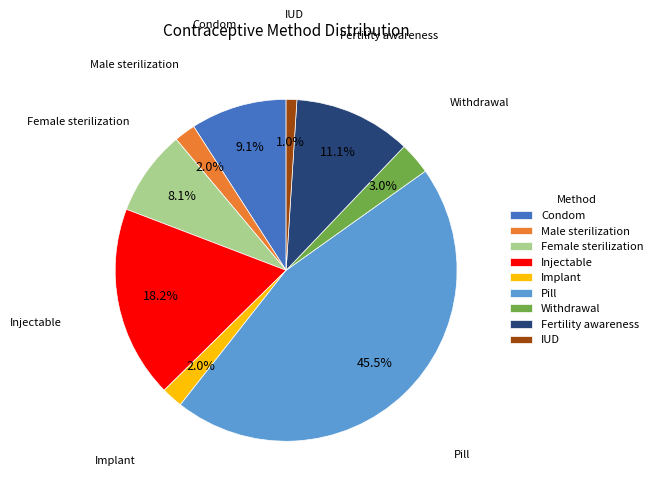

To the nearest percent, what is the difference between the Withdrawal and Female sterilization slice percentages?

5%